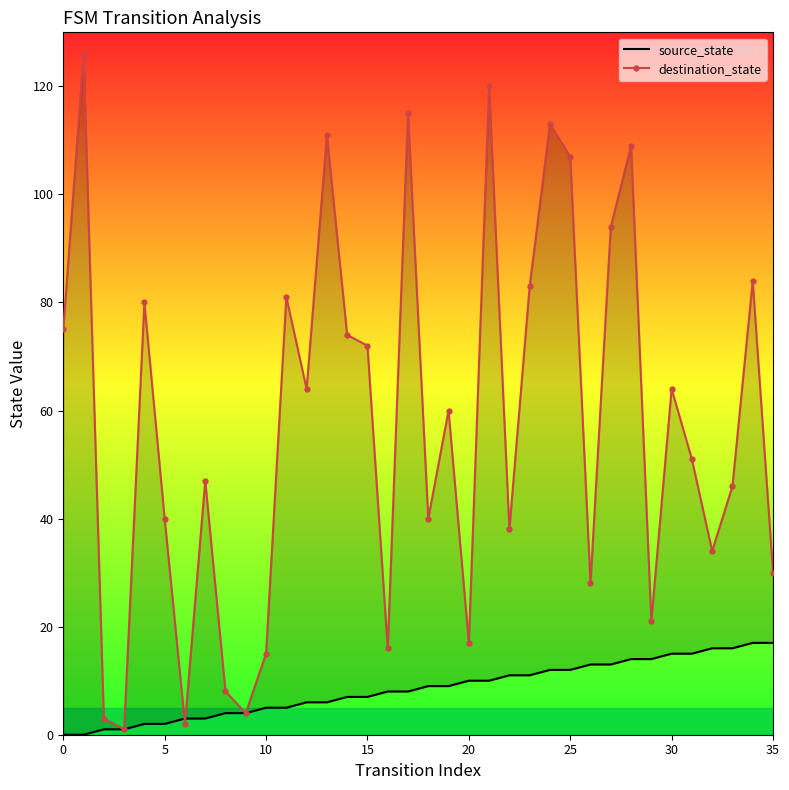

What is the value of the destination_state point at the 22nd from the left?

120